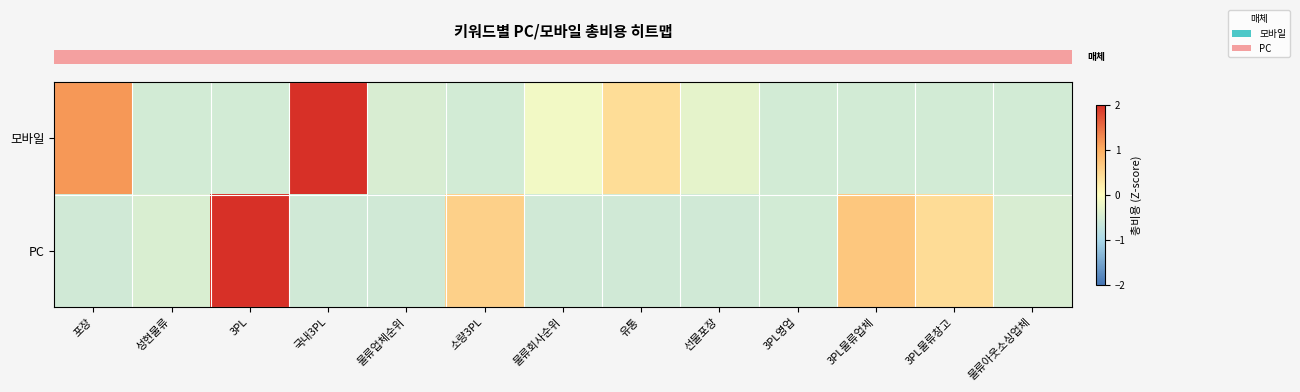

Reading left to right, list all the values displayed in this chart.

row_0: 1.2	-0.5	-0.5	3.0	-0.5	-0.5	-0.2	0.4	-0.3	-0.5	-0.5	-0.5	-0.5
row_1: -0.6	-0.4	3.1	-0.6	-0.6	0.6	-0.6	-0.6	-0.6	-0.5	0.7	0.4	-0.5